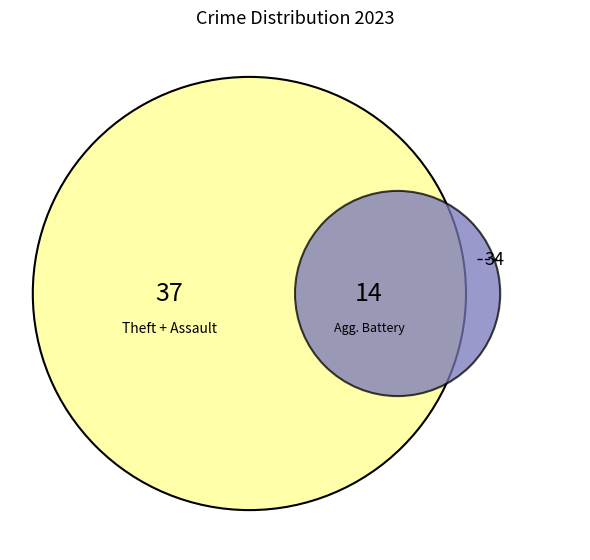

To the nearest percent, what is the difference between the largest and smallest slice percentages?

40%